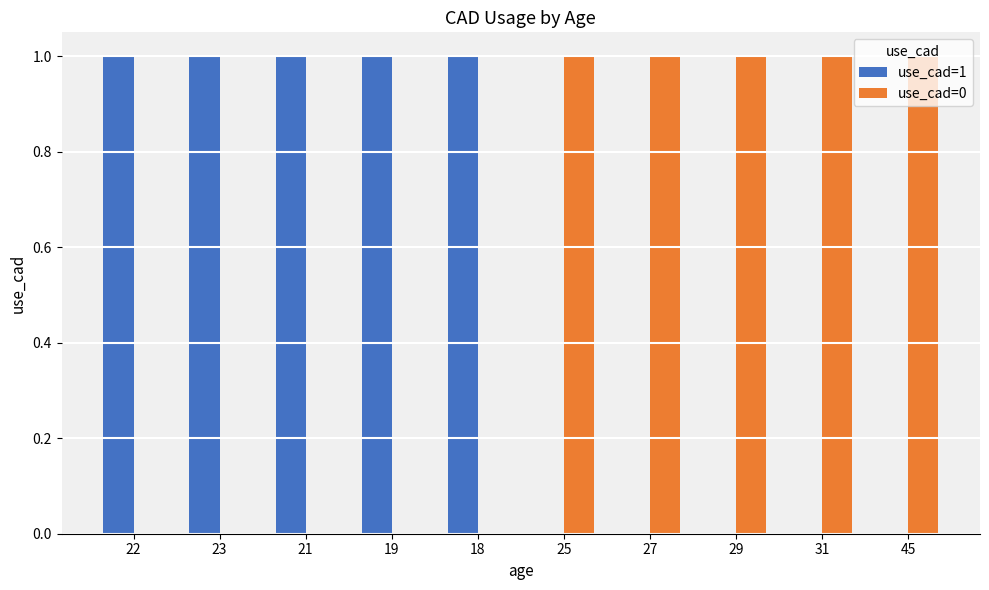

The use_cad=0 series shows 1 at 25. True or false?

True